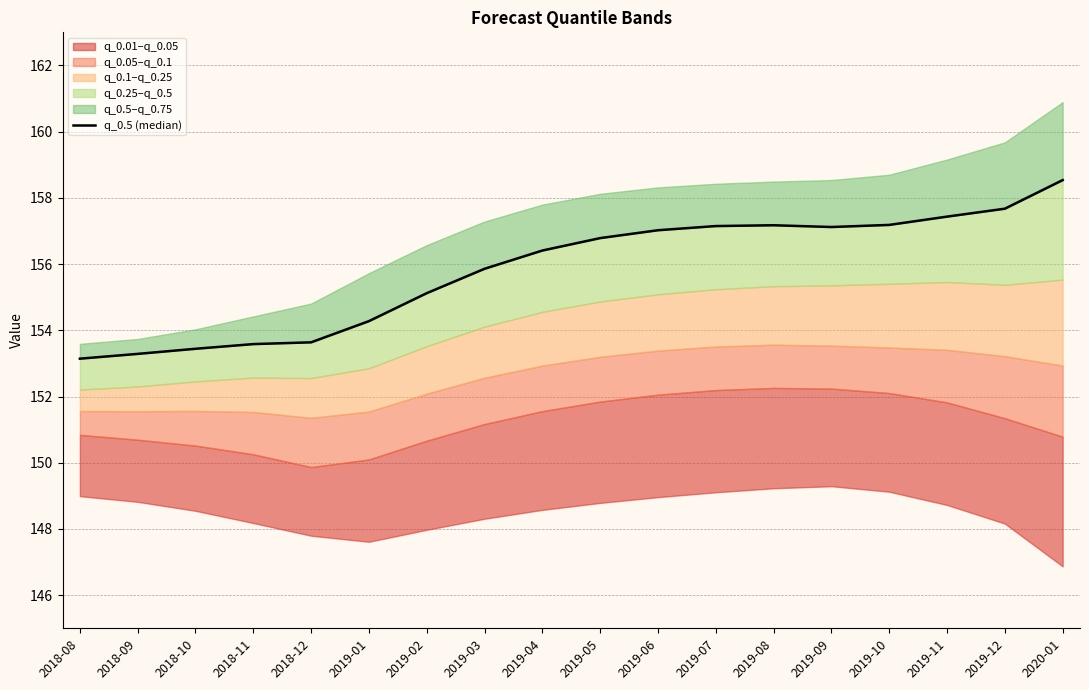

How many interior local peaks (higher than both neighbors) does the data have?

1